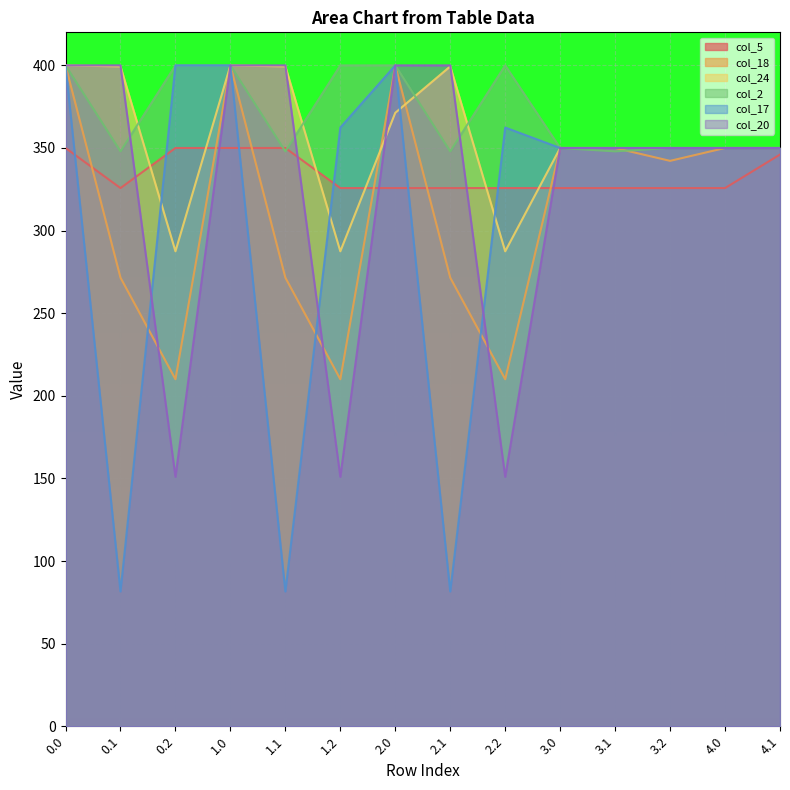

True or false: col_24 has more than 1 interior local peaks.

True